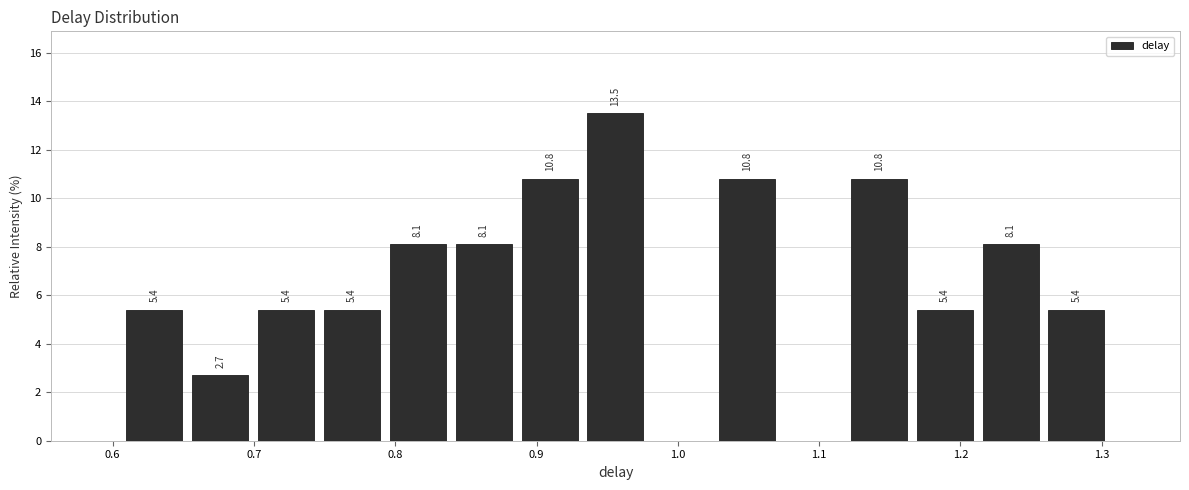

Over which range of the x-axis is the bar tallest?

0.93 to 0.98